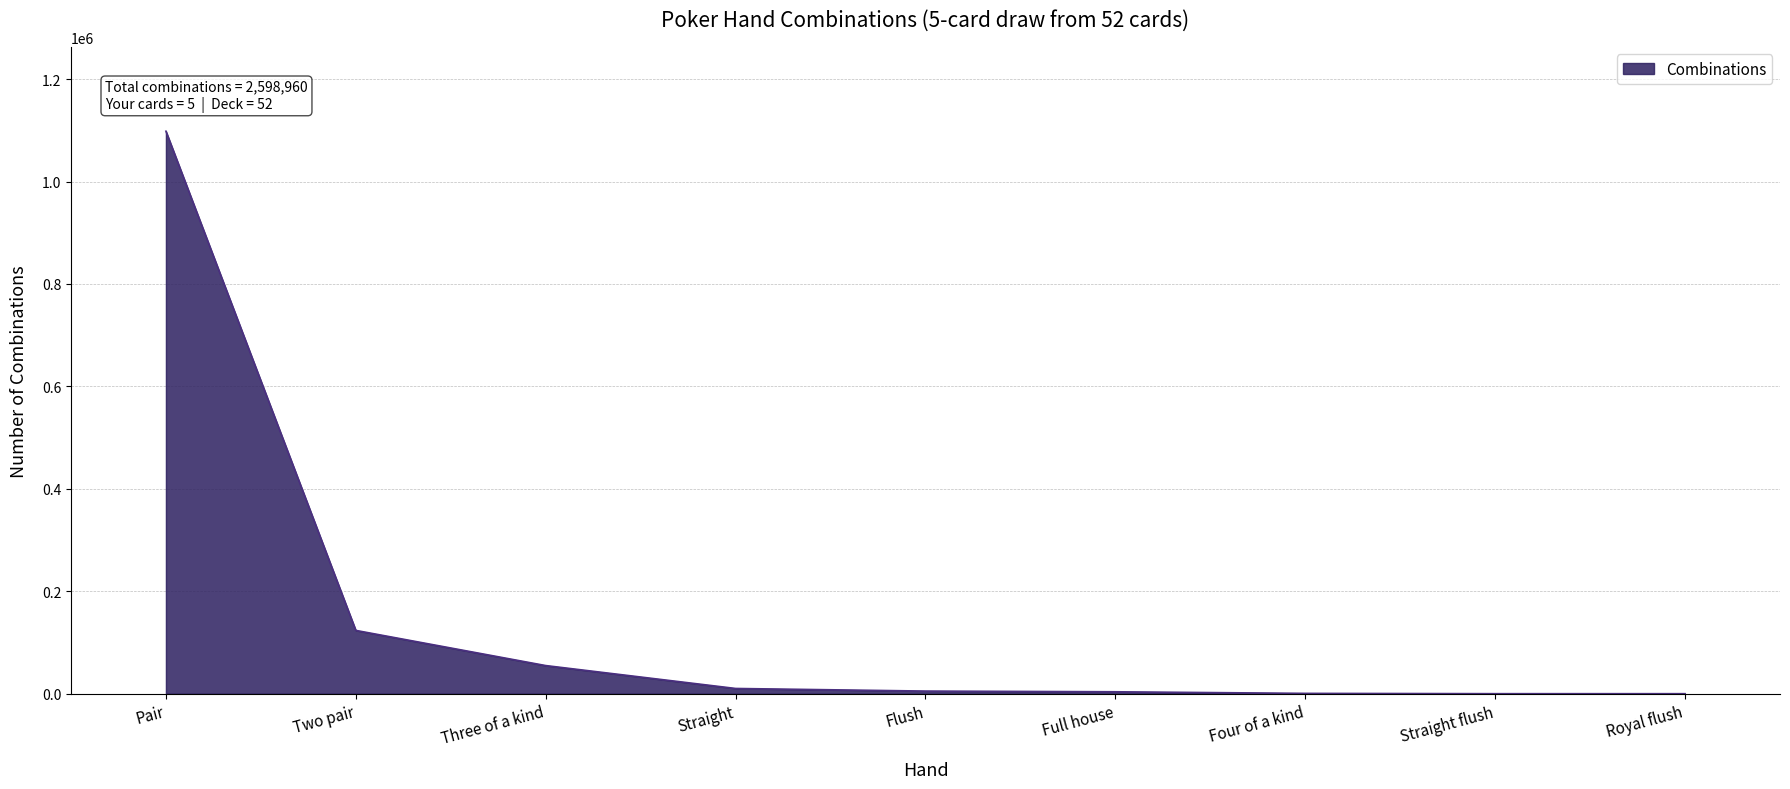

What is the difference between the maximum and minimum values?

1098239